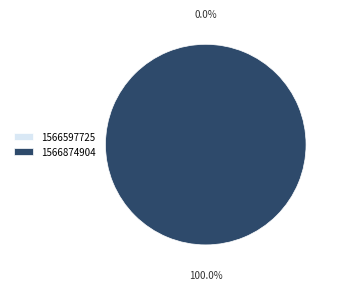

What is the change in value from 1566597725 to 1566874904?

+1